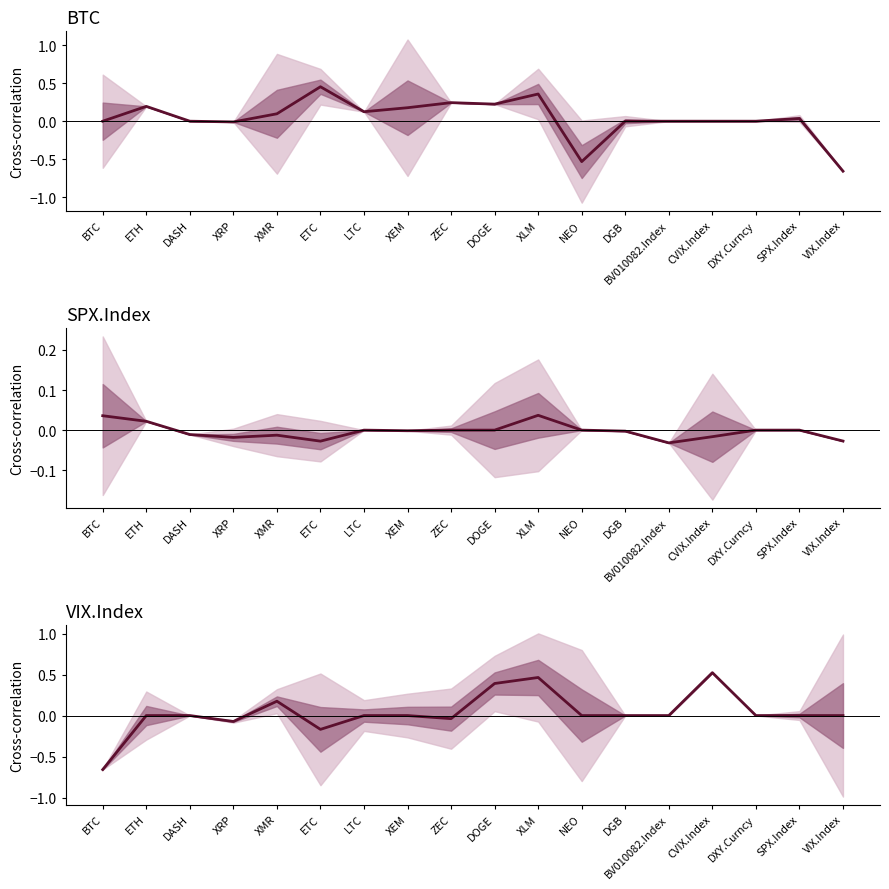

At DOGE, list the series in order from largest to smallest.

VIX.Index, BTC, SPX.Index